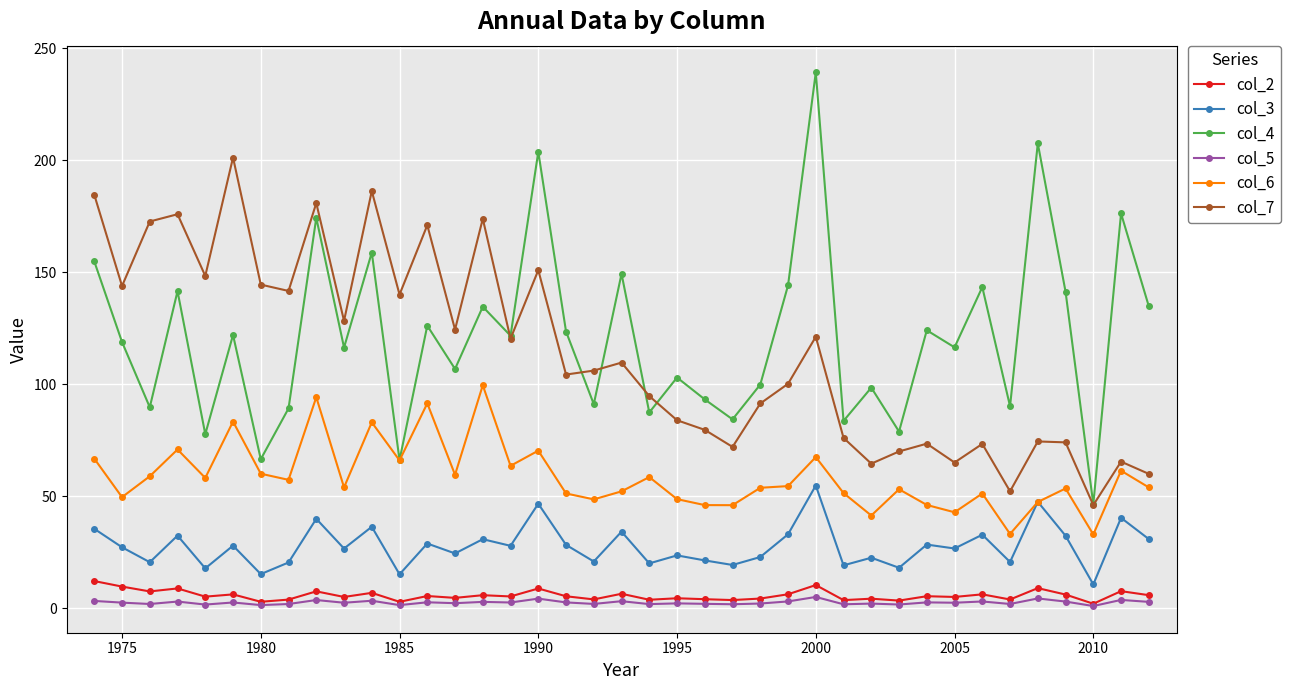

True or false: col_2 has more than 2 interior local peaks.

True